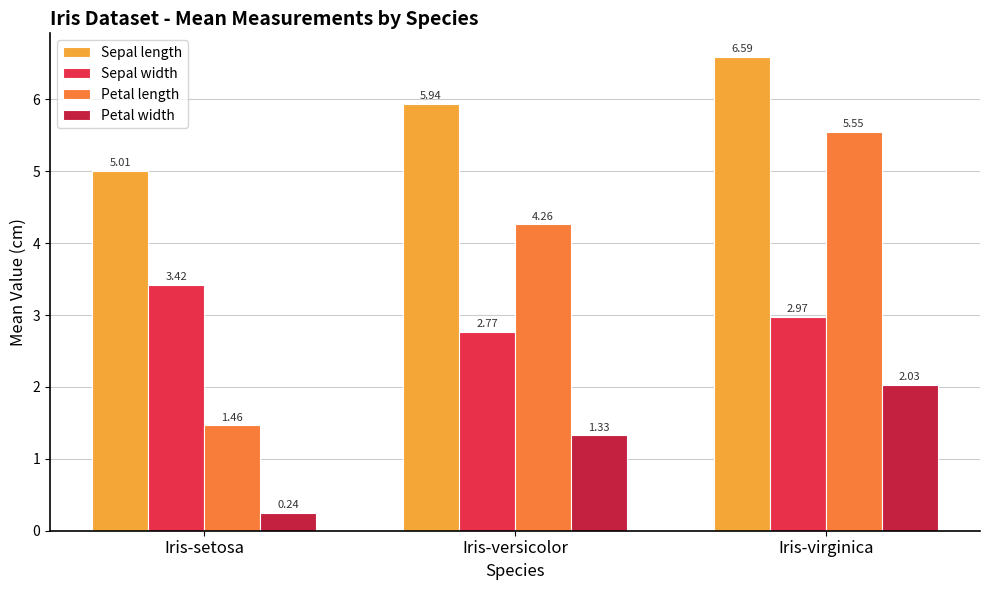

What is the difference between the highest and lowest values at Iris-versicolor?

4.6